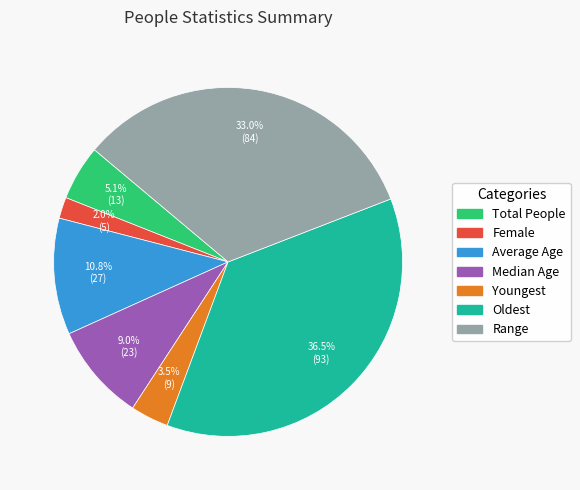

To the nearest percent, what portion does Female represent?

2%